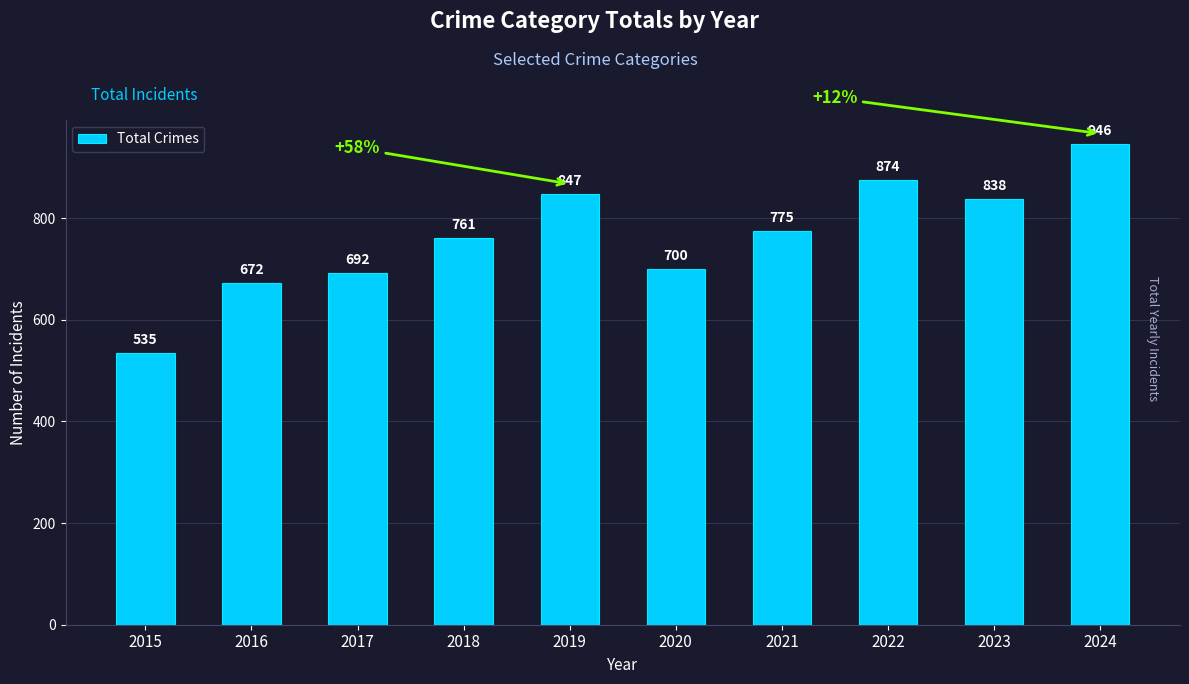

Rank the categories by value from lowest to highest.

2015, 2016, 2017, 2020, 2018, 2021, 2023, 2019, 2022, 2024